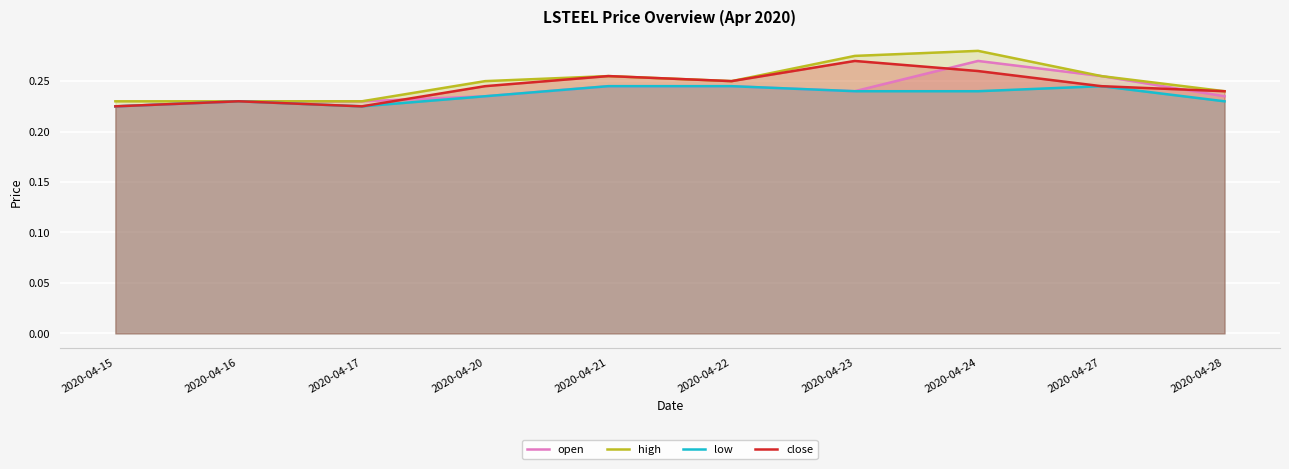

List the labels in order of low value, smallest first.

2020-04-15, 2020-04-17, 2020-04-16, 2020-04-28, 2020-04-20, 2020-04-23, 2020-04-24, 2020-04-21, 2020-04-22, 2020-04-27